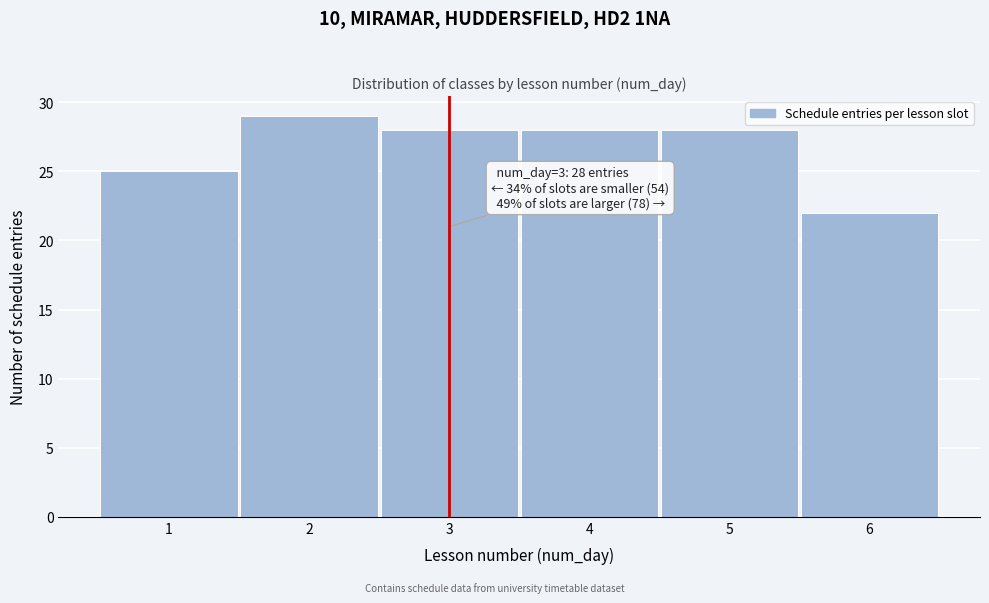

Over which range of the x-axis is the bar tallest?

1.5 to 2.5